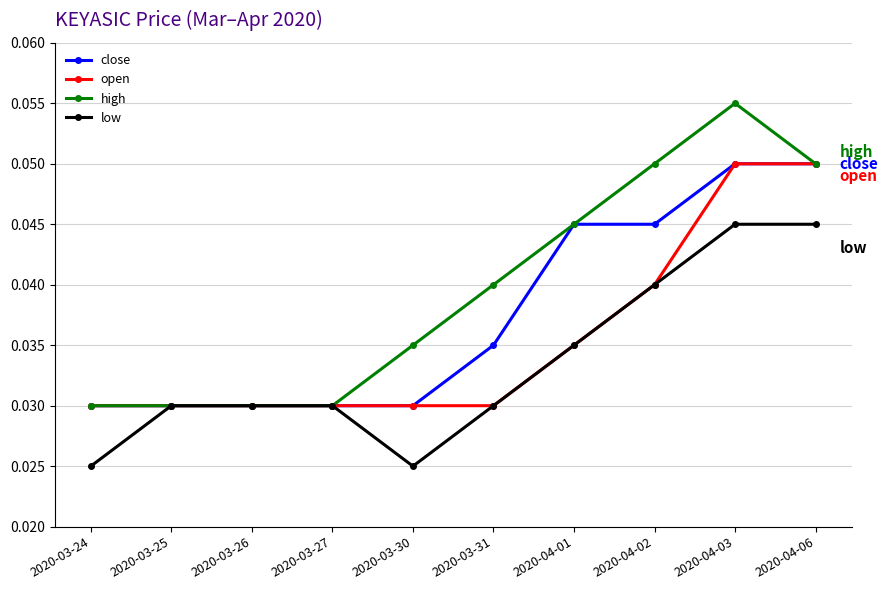

The close series shows 0.0 at 2020-04-06. True or false?

False